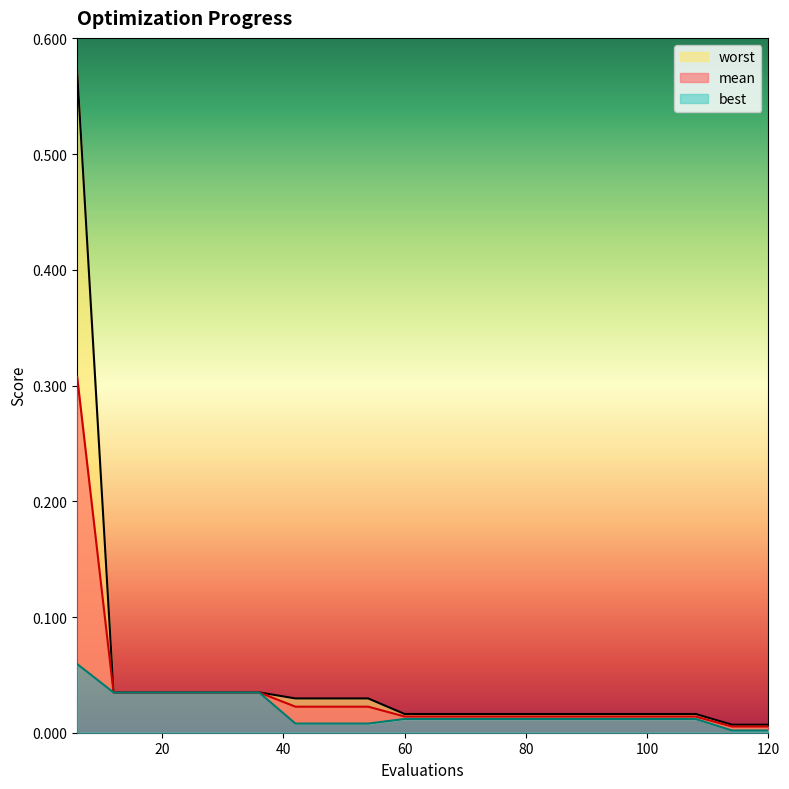

What is the sum of all mean values?

0.7